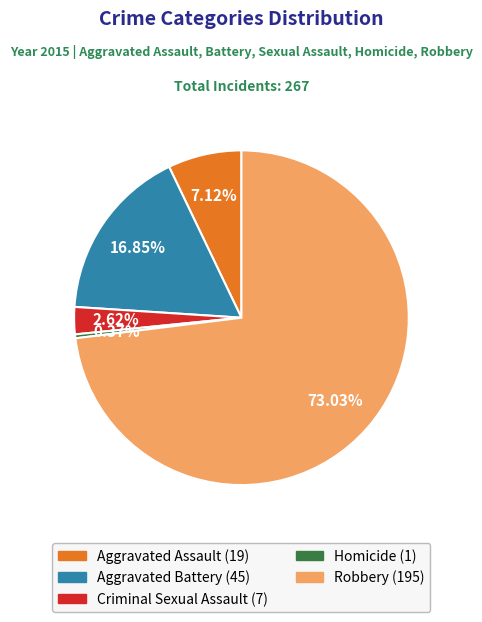

To the nearest percent, what is the difference between the Homicide and Aggravated Assault slice percentages?

7%